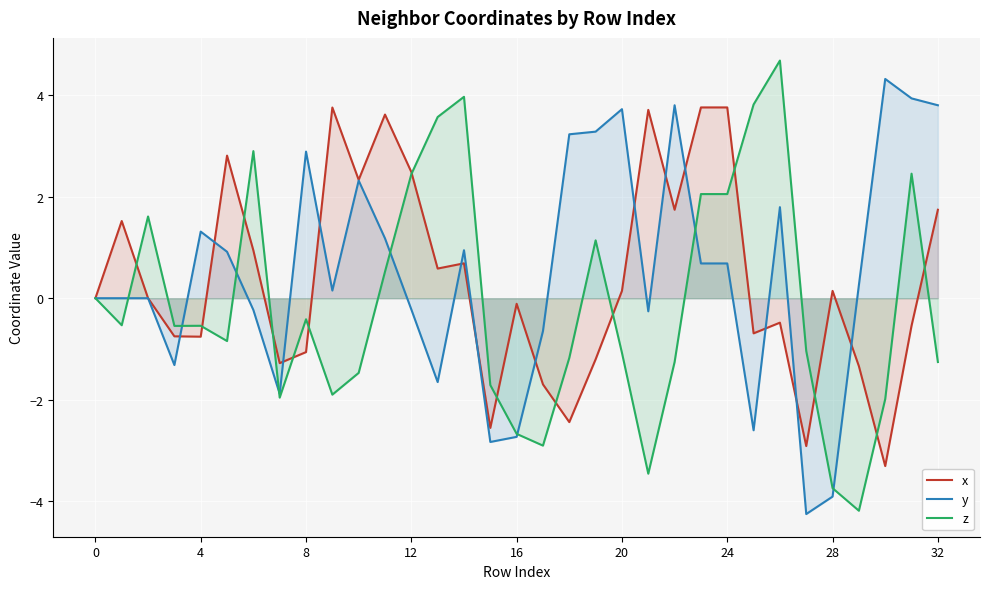

What is the minimum value for x?

-3.3